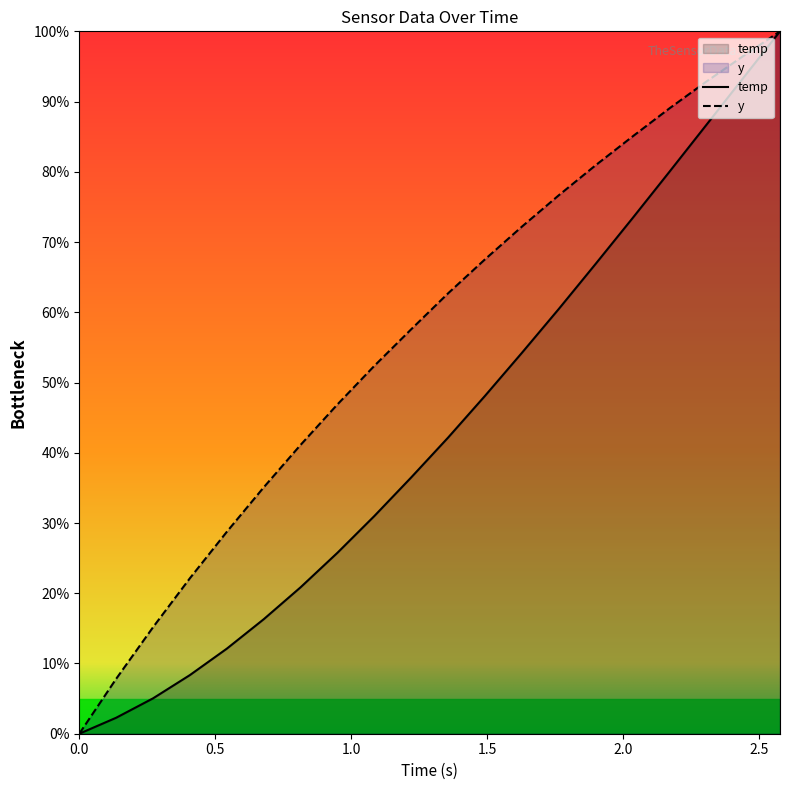

What are all the series names shown in the legend?

temp, y